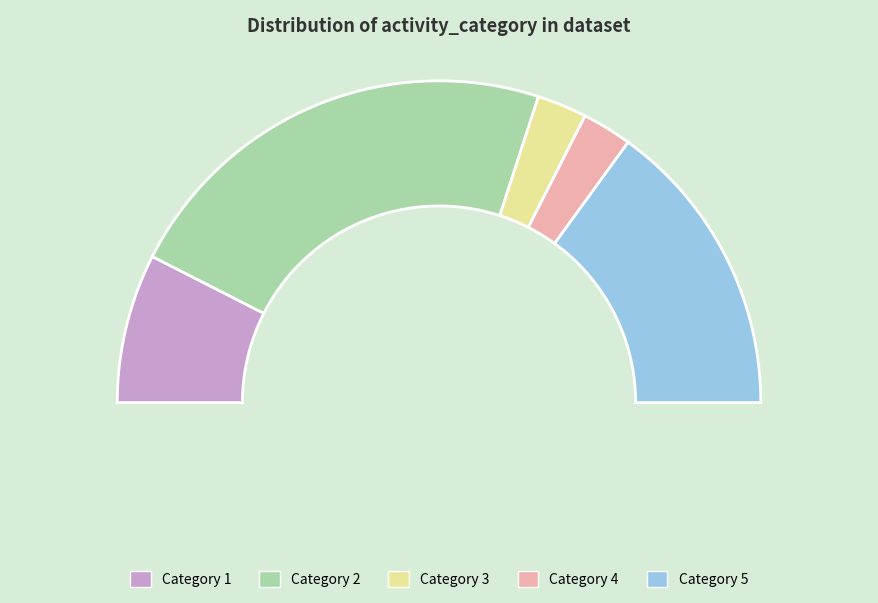

Do 5 and 4 together represent more than half of the pie?

No